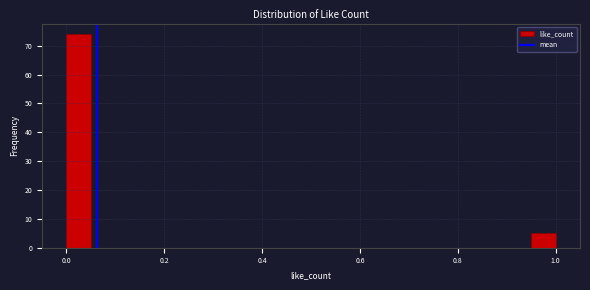

Around what value on the x-axis is the tallest bar? Give the approximate position of its centre, as read against the axis.

0.02